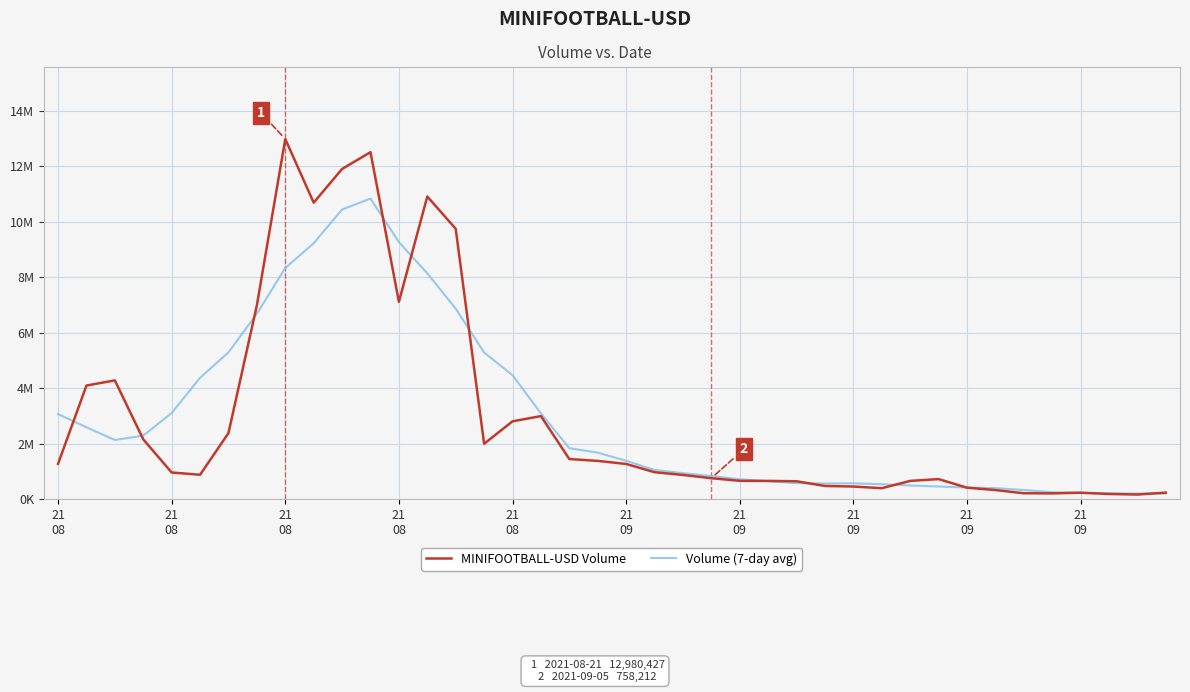

Is this an area chart (filled region under the line)?

No